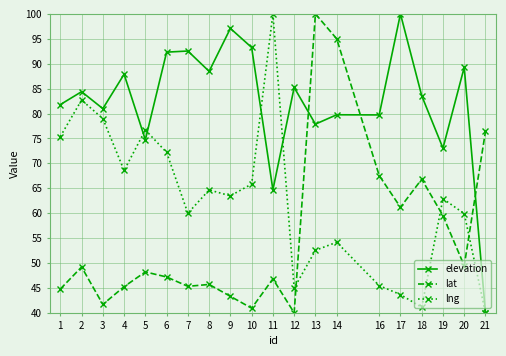

Rank the series at 1 from highest to lowest value.

elevation, lng, lat